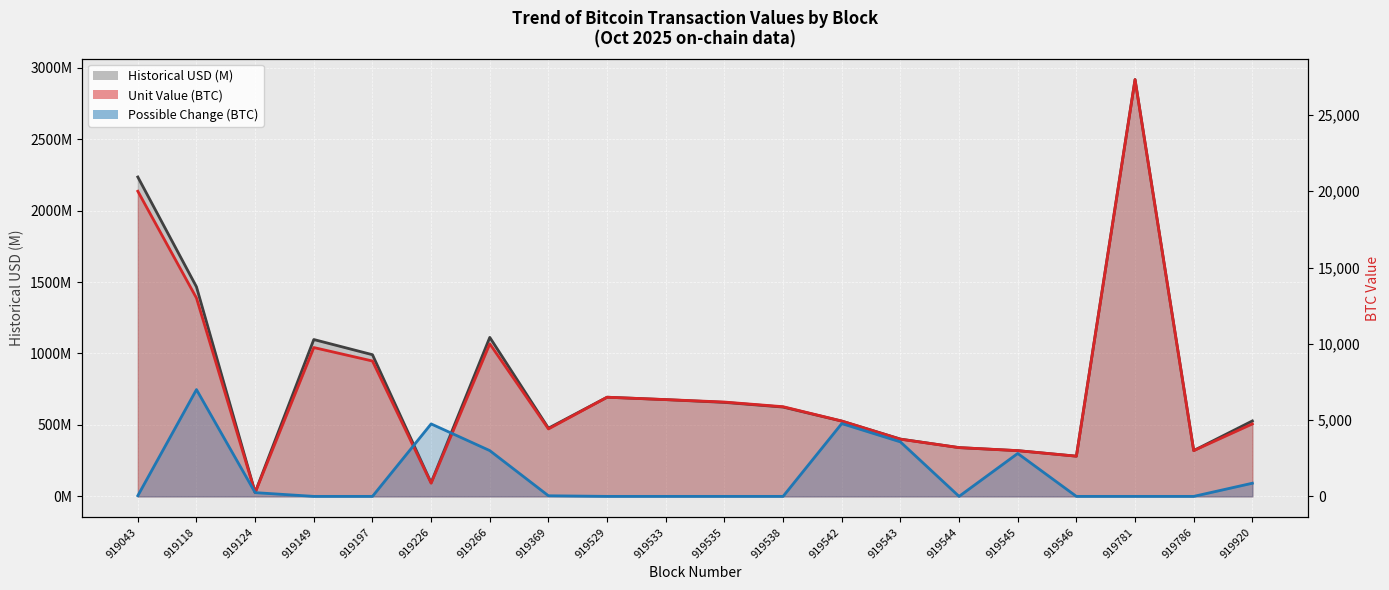

What is the value of the Unit Value (BTC) point at the 6th from the left?

862.9